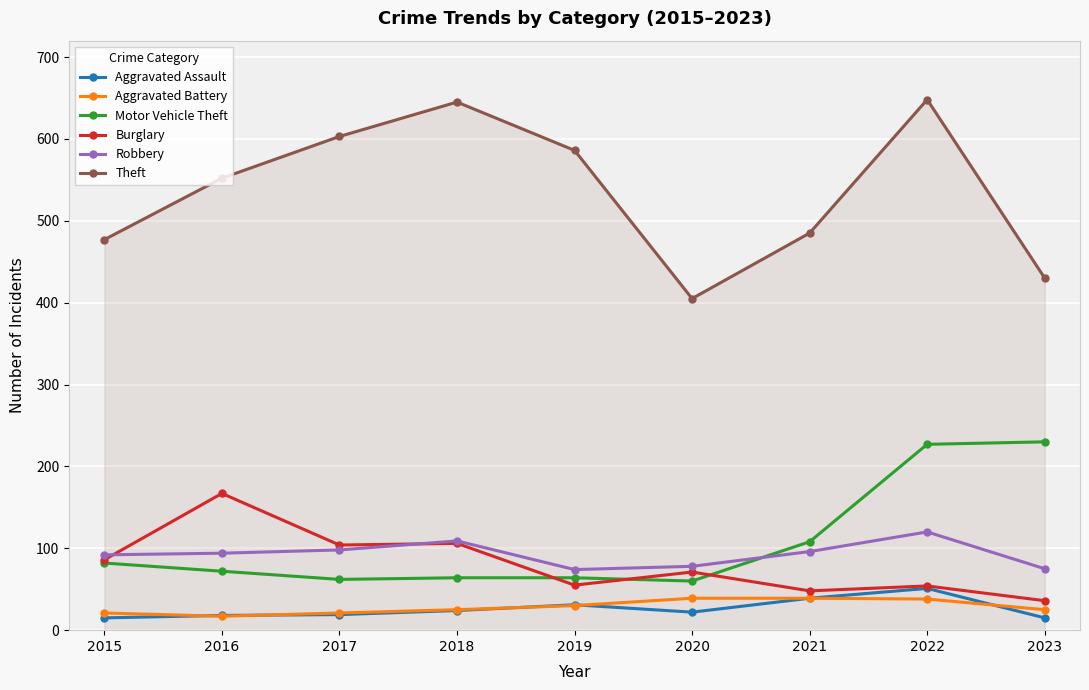

True or false: Robbery and Aggravated Assault intersect in this chart.

False